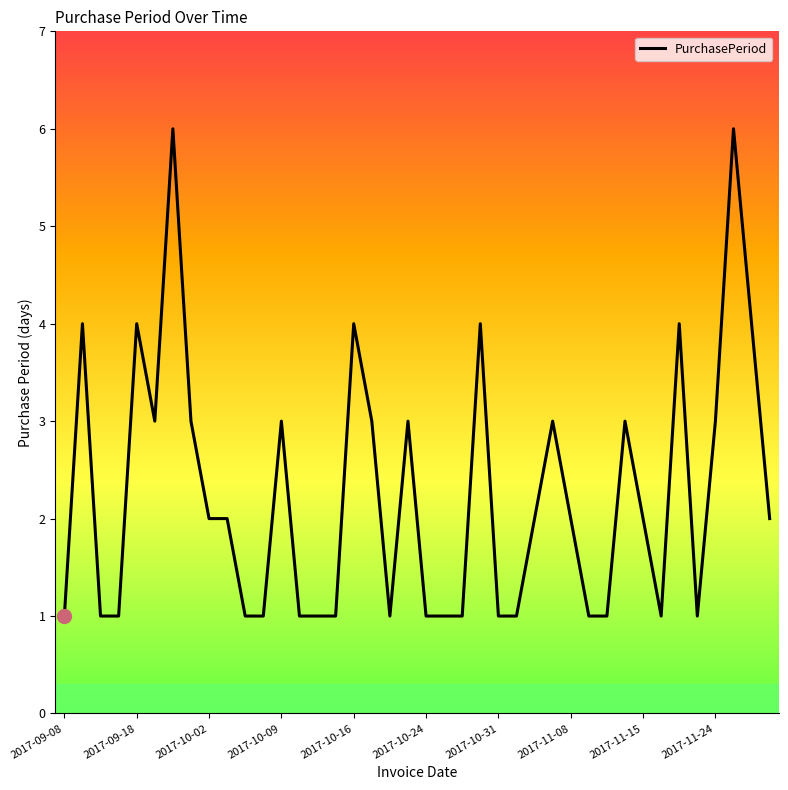

Is this an area chart (filled region under the line)?

No